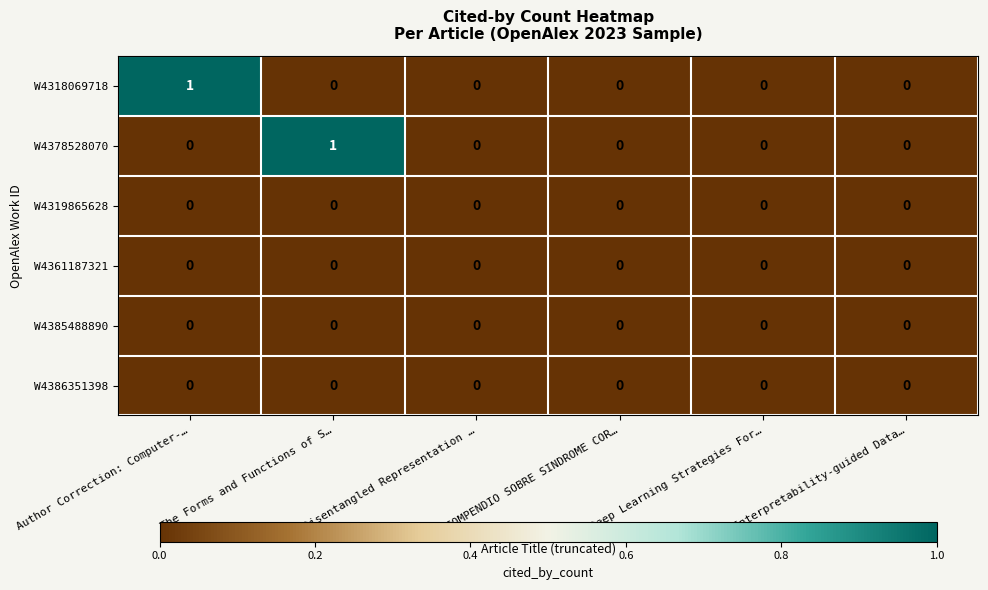

At which label does W4318069718 reach its peak?

Author Correction: Computer-…